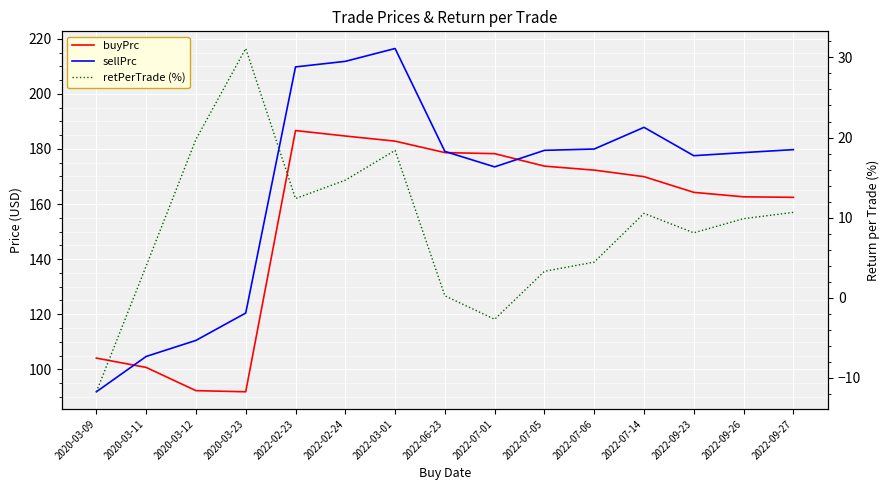

Is this an area chart (filled region under the line)?

No